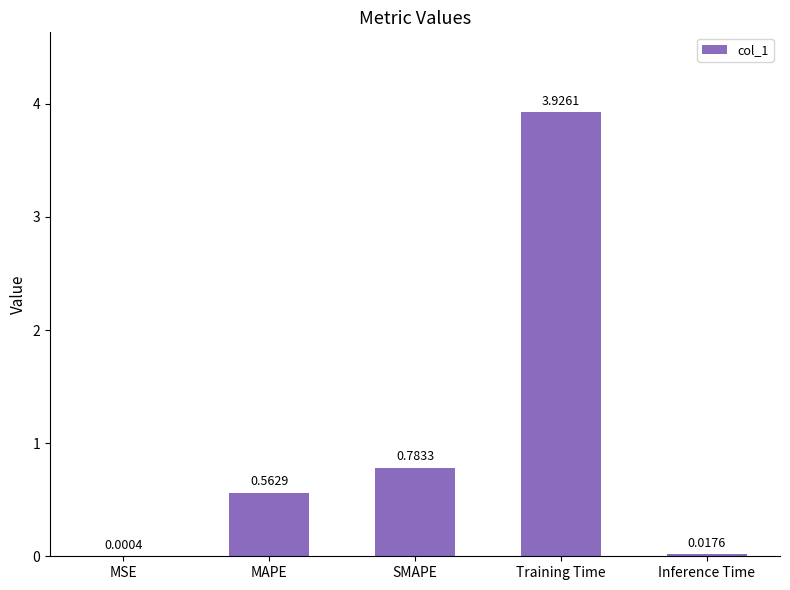

What is the change in value from SMAPE to Training Time?

+3.1